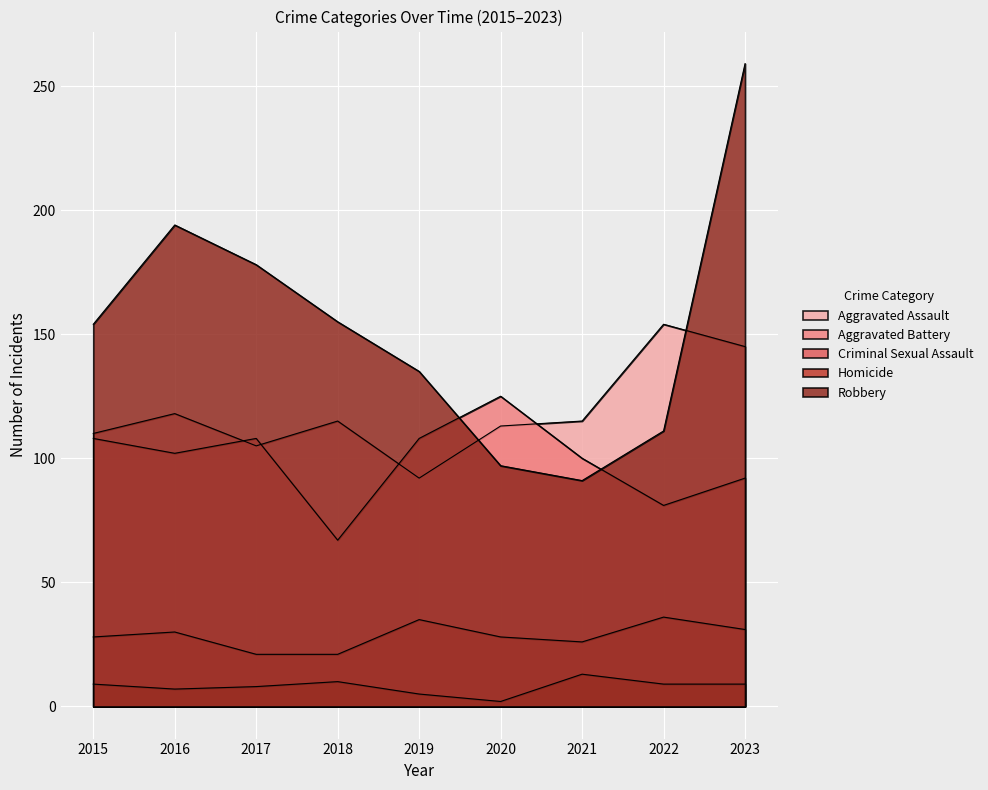

What is the total value across all series at 2021?

345